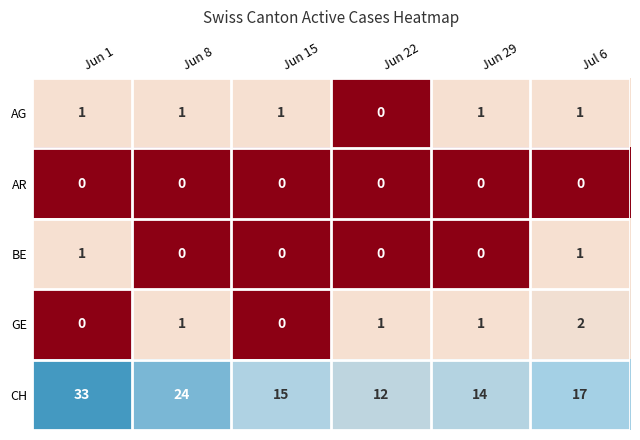

Which series has the largest total across all categories?

CH